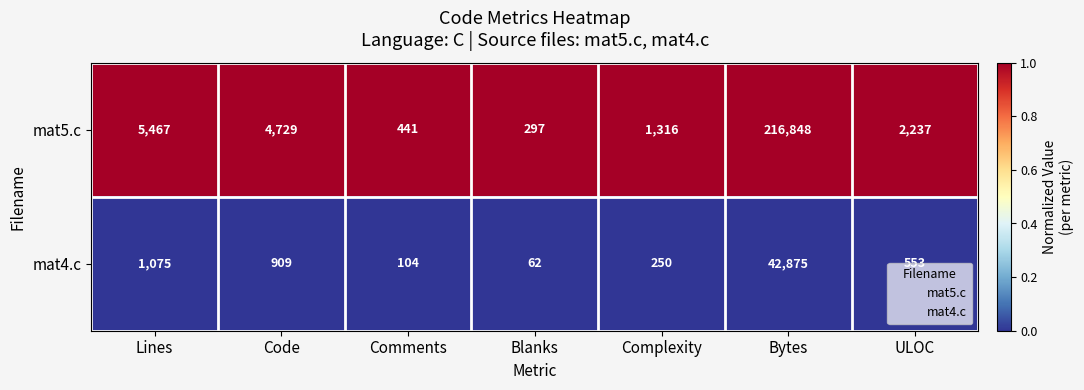

Which series changed the most between Blanks and Complexity?

mat5.c